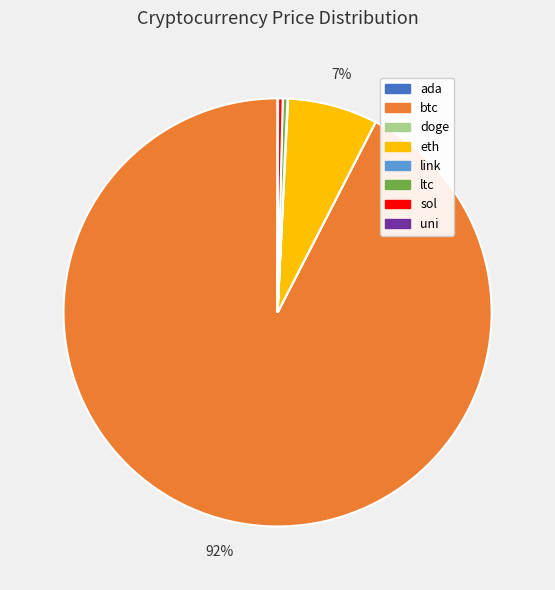

Which category has the biggest portion of the pie?

btc